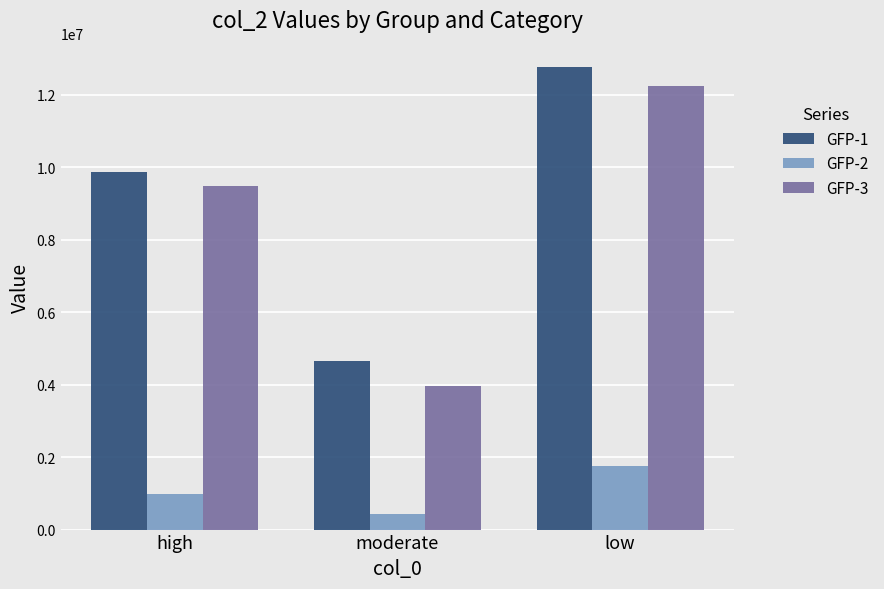

What is the spread (max minus min) of values at low?

11015113